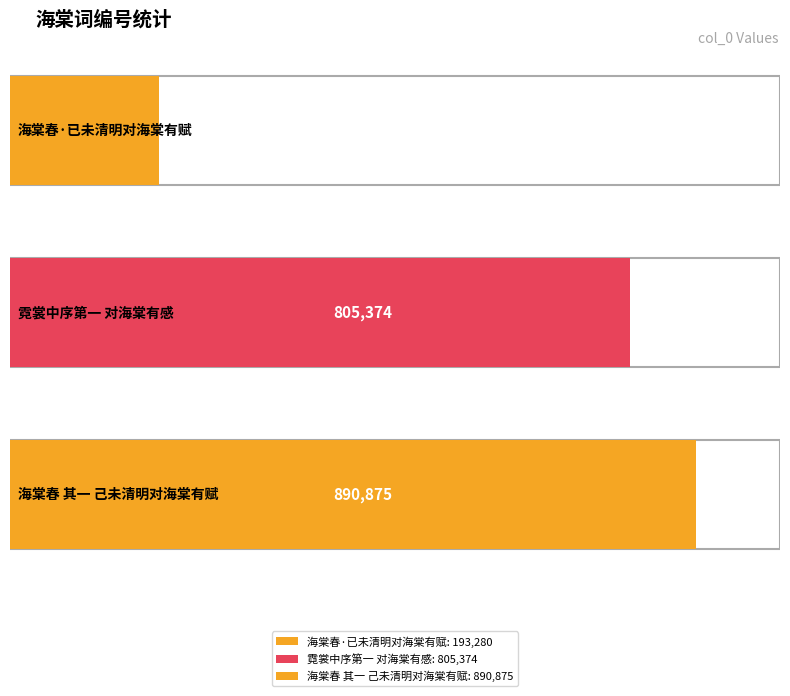

Where does the data first go above 805374?

海棠春 其一 己未清明对海棠有赋